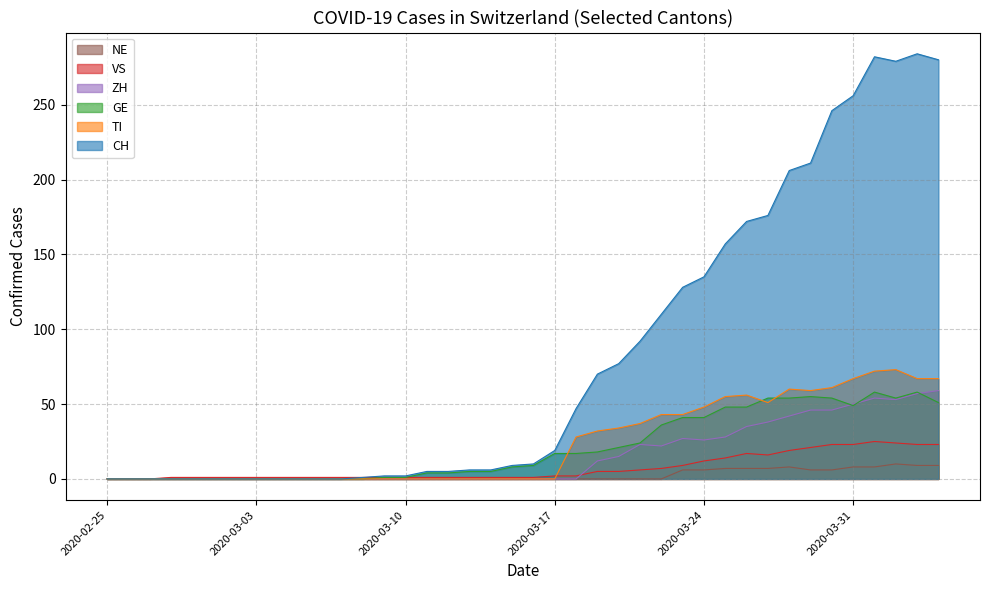

At which category does VS reach its first local peak?

2020-03-26